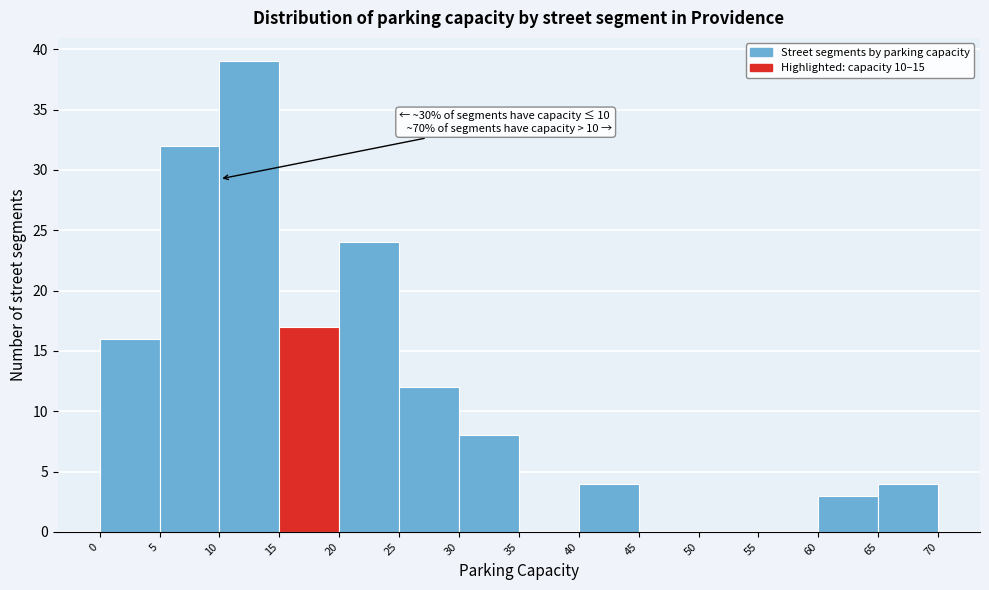

Over which range of the x-axis is the bar tallest?

10 to 15